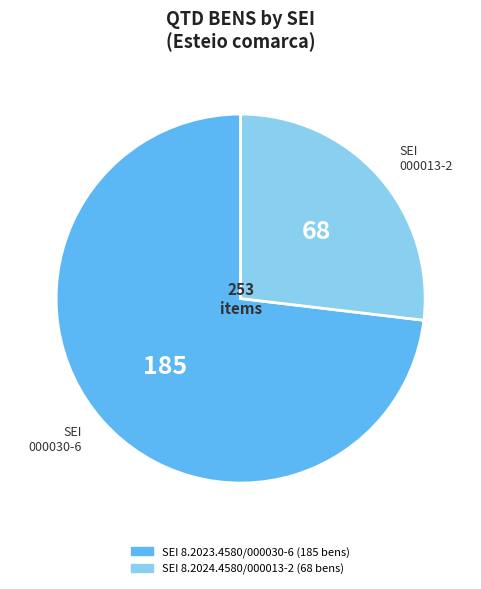

Does any single category account for the majority?

Yes